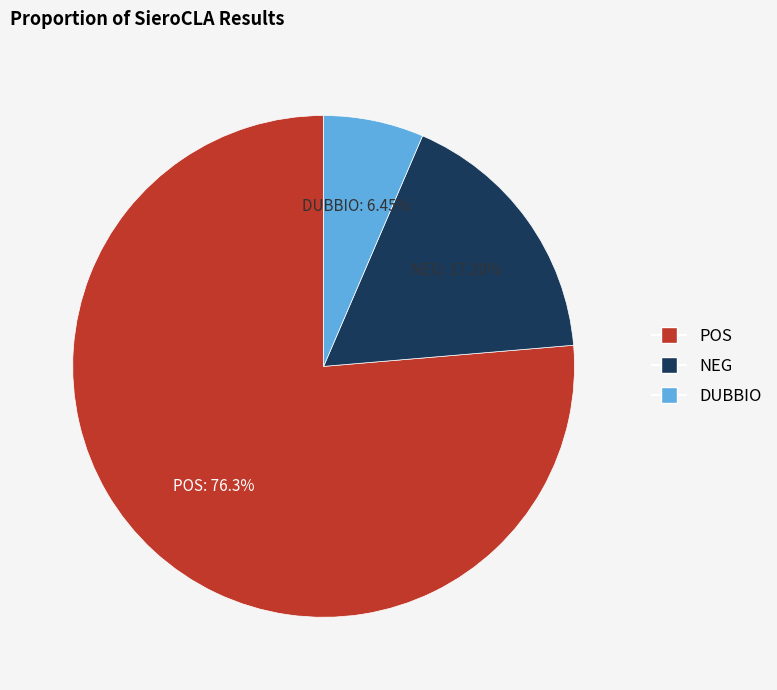

Between POS and DUBBIO, which is larger?

POS